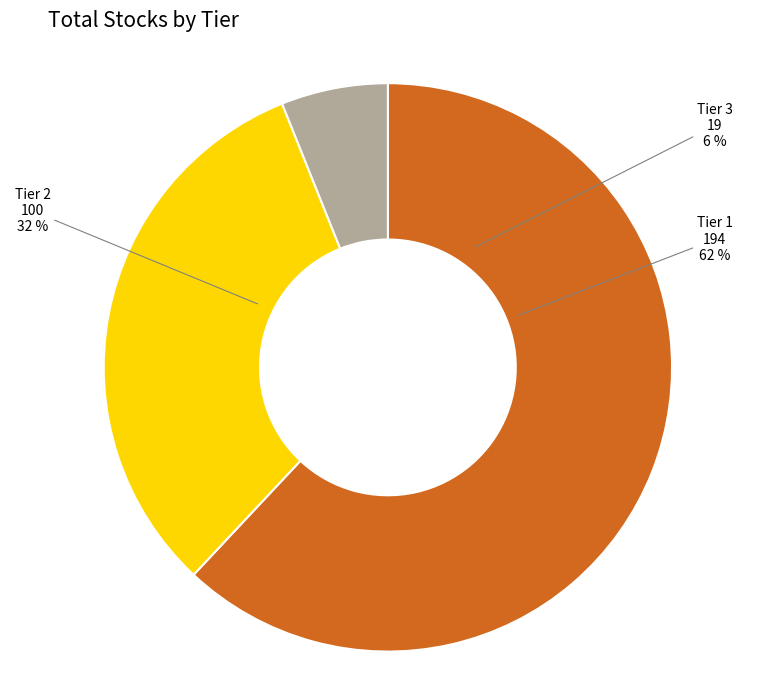

To the nearest percent, what is the difference between the largest and smallest slice percentages?

56%